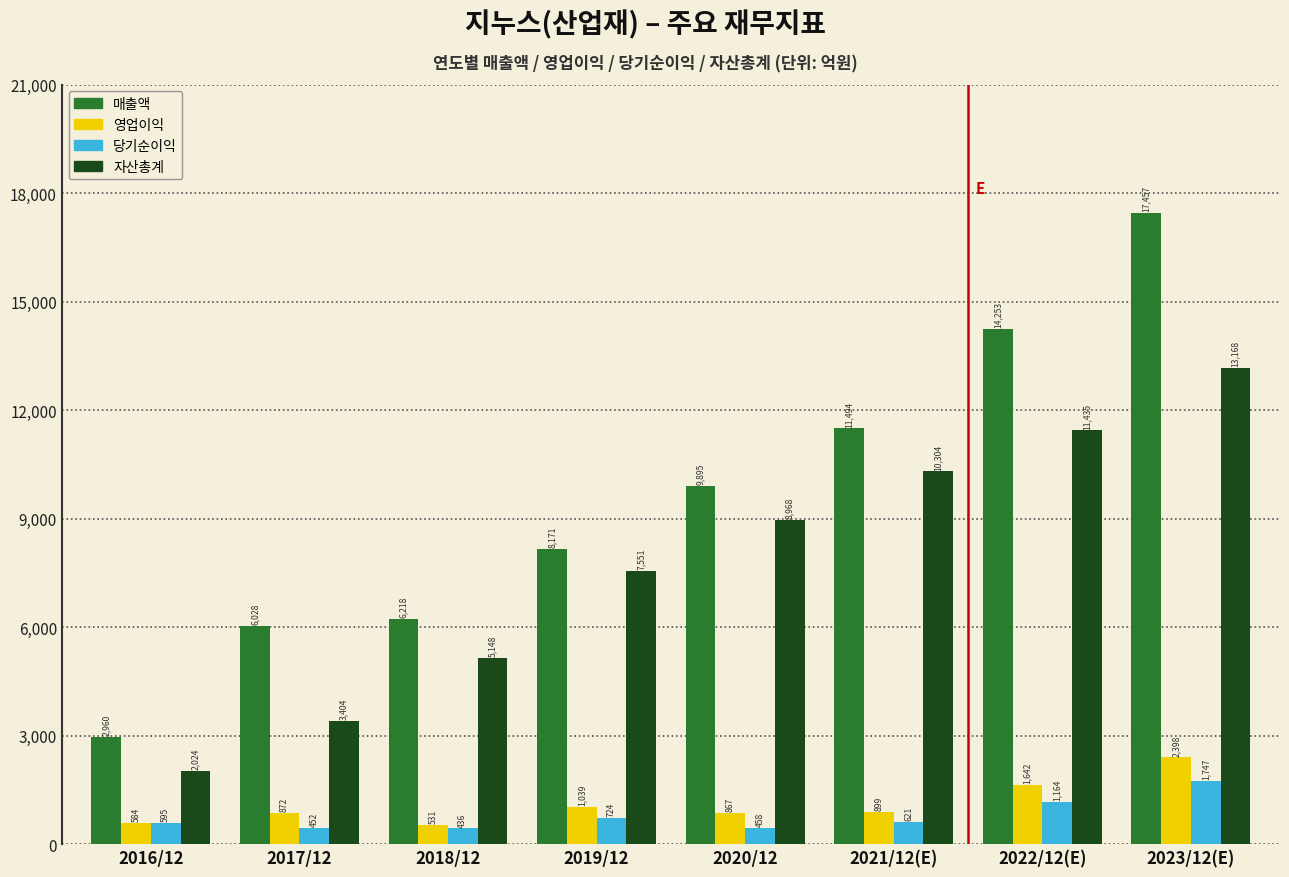

Reading left to right, what are all the values shown in this chart?

매출액: 2016/12=2960	2017/12=6028	2018/12=6218	2019/12=8171	2020/12=9895	2021/12(E)=11494	2022/12(E)=14253	2023/12(E)=17457
영업이익: 2016/12=584	2017/12=872	2018/12=531	2019/12=1039	2020/12=867	2021/12(E)=899	2022/12(E)=1642	2023/12(E)=2398
당기순이익: 2016/12=595	2017/12=452	2018/12=436	2019/12=724	2020/12=458	2021/12(E)=621	2022/12(E)=1164	2023/12(E)=1747
자산총계: 2016/12=2024	2017/12=3404	2018/12=5148	2019/12=7551	2020/12=8968	2021/12(E)=10304	2022/12(E)=11435	2023/12(E)=13168